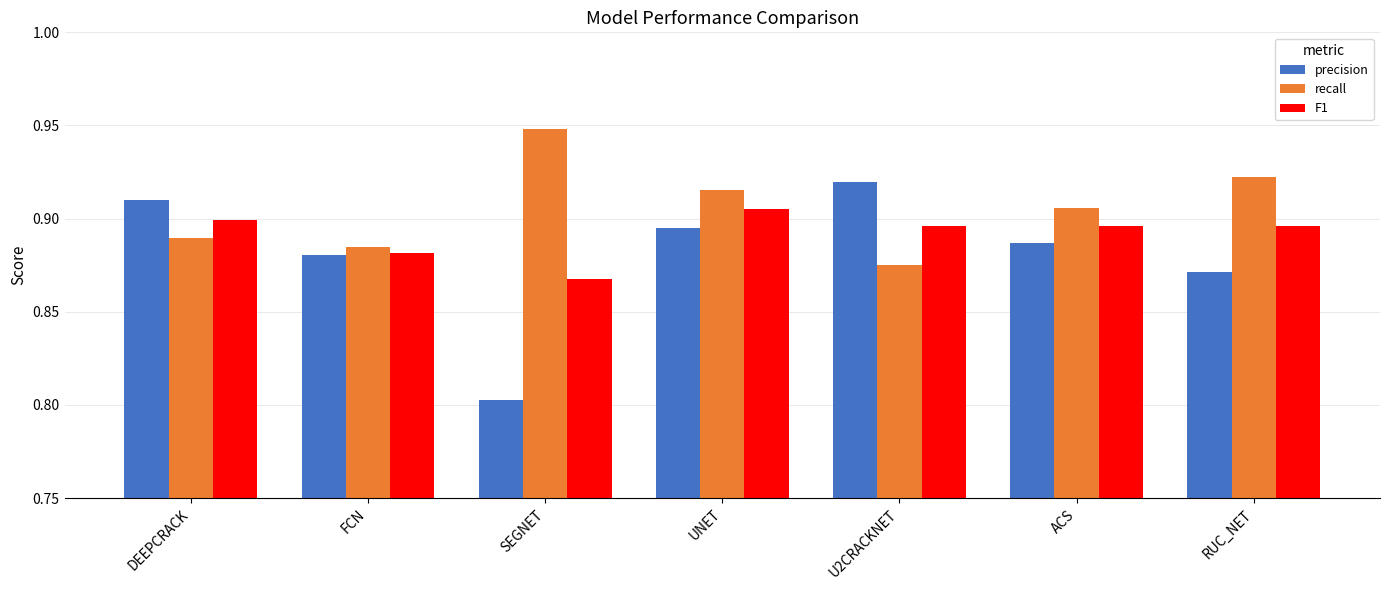

At which category does the chart reach its minimum across all series?

SEGNET